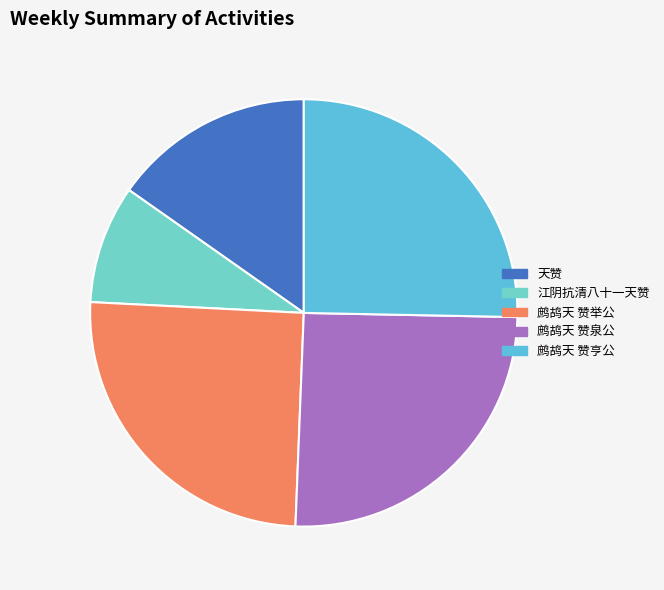

How many segments does this pie chart have?

5